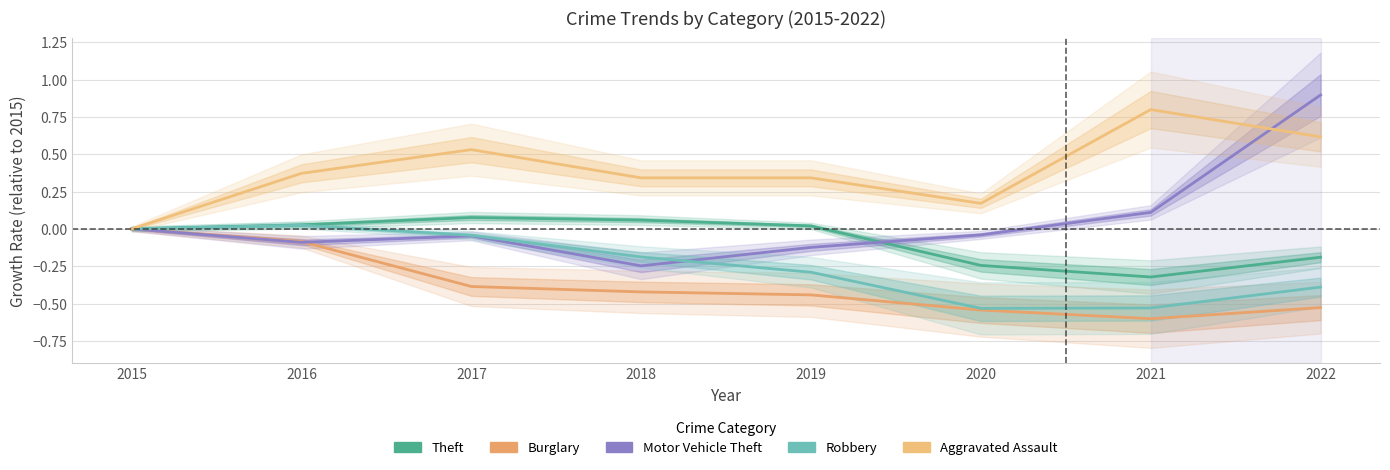

Which series has the largest total across all categories?

Aggravated Assault